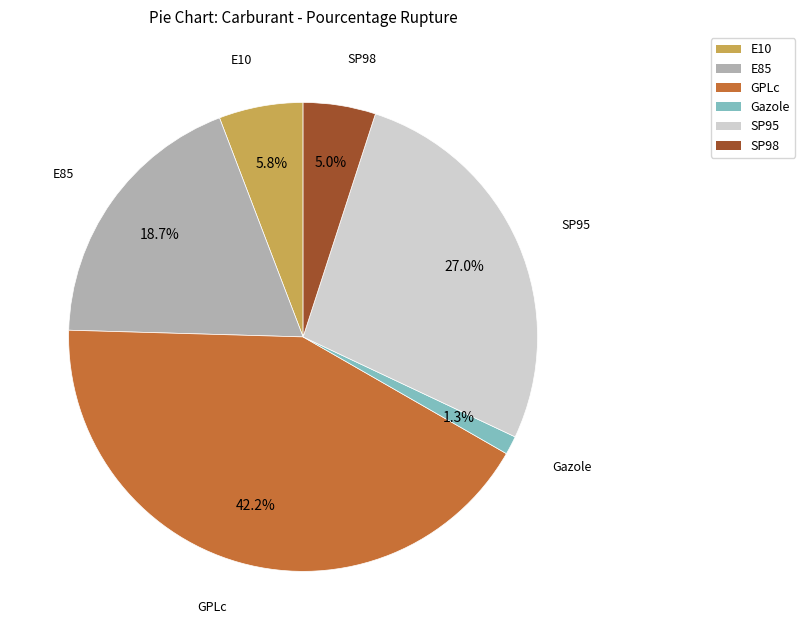

Rank the categories by value from highest to lowest.

GPLc, SP95, E85, E10, SP98, Gazole